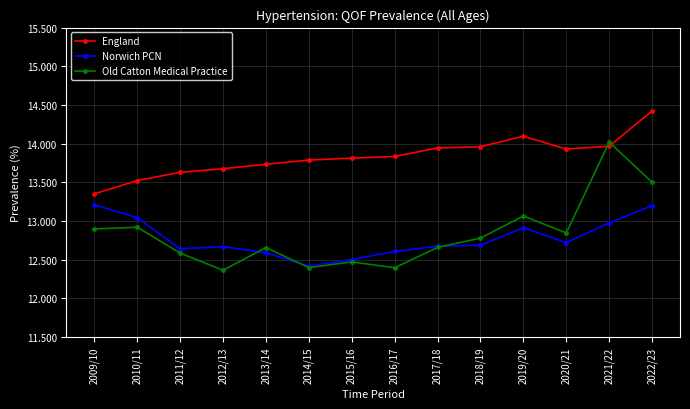

What is the label of the 13th point from the right?

2010/11